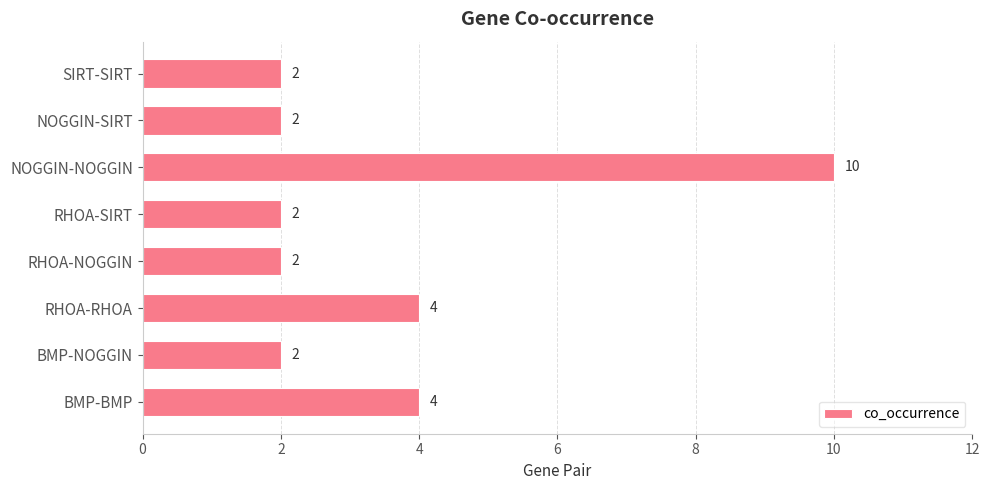

The chart shows a value of 3 at NOGGIN-SIRT. True or false?

False